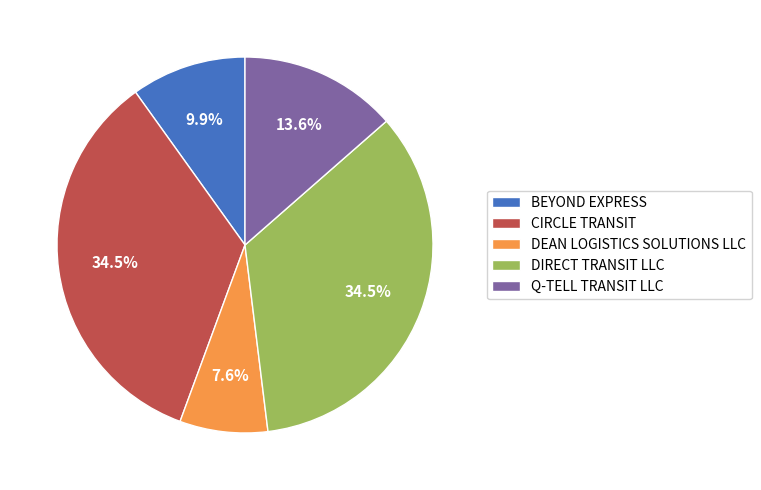

Is there any slice that represents more than half of the pie?

No